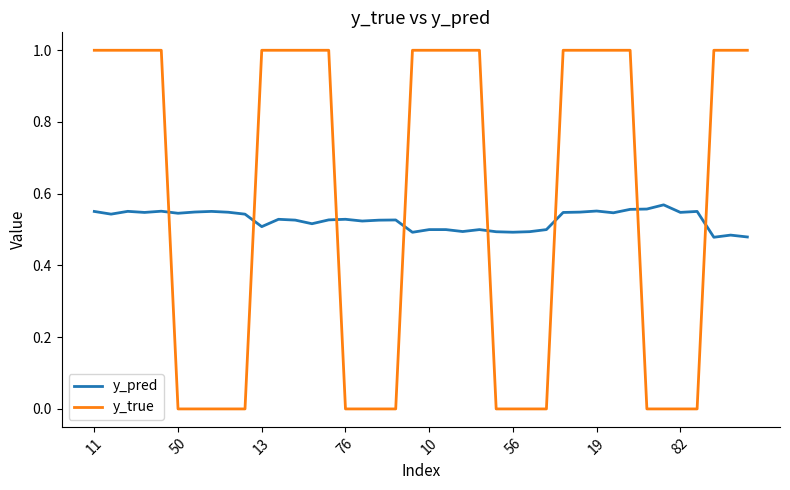

Is this an area chart (filled region under the line)?

No